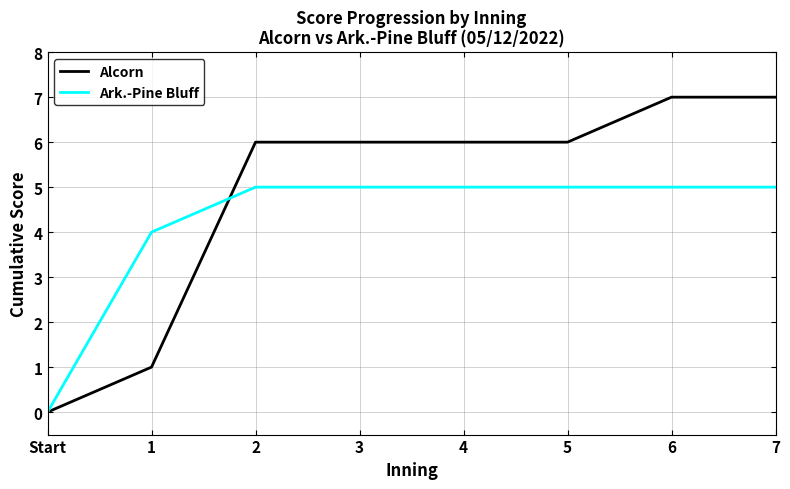

What is the maximum value shown in the chart?

7